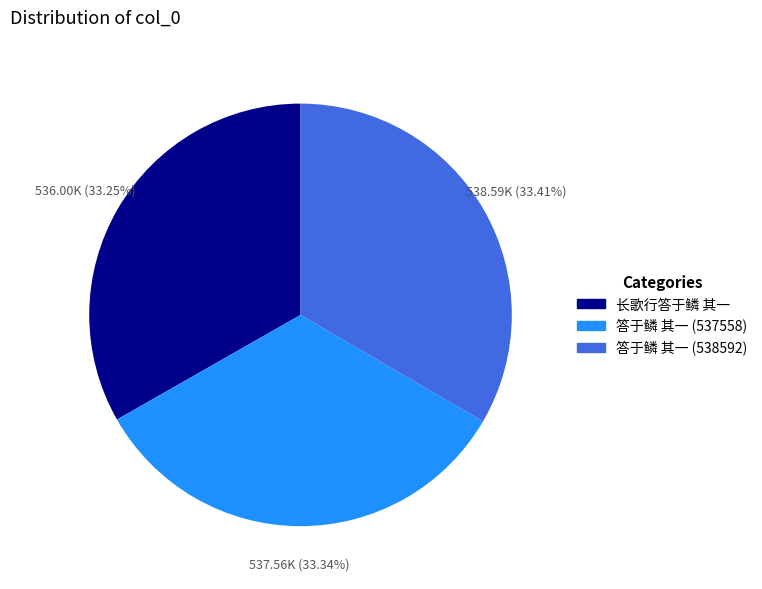

How many slices are in this pie chart?

3